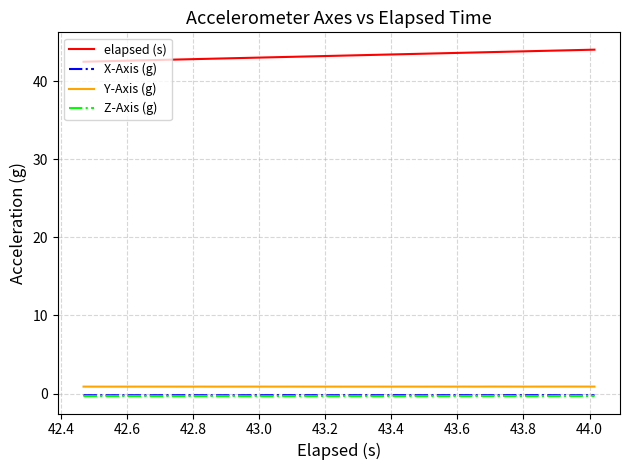

What are all the series names shown in the legend?

elapsed (s), X-Axis (g), Y-Axis (g), Z-Axis (g)